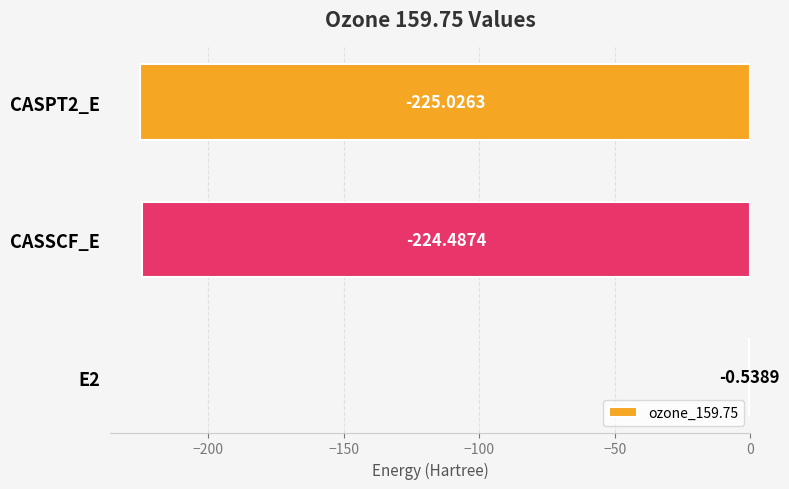

Between CASPT2_E and E2, which is larger?

E2